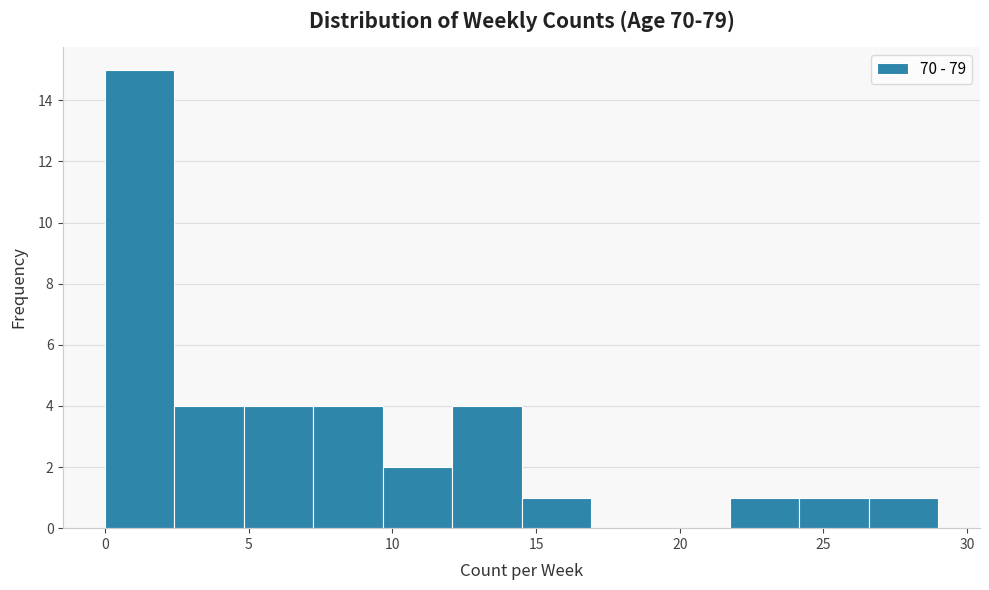

Reading left to right, transcribe this chart: for each bar, give the range it covers on the x-axis and its height. Neither the bar edges nor the heights are printed on the chart, so give them approximately, as read against the axes.

0.0 to 2.5: 15
2.5 to 5.0: 4
5.0 to 7.5: 4
7.5 to 9.5: 4
9.5 to 12.0: 2
12.0 to 14.5: 4
14.5 to 17.0: 1
17.0 to 19.5: 0
19.5 to 22.0: 0
22.0 to 24.0: 1
24.0 to 26.5: 1
26.5 to 29.0: 1